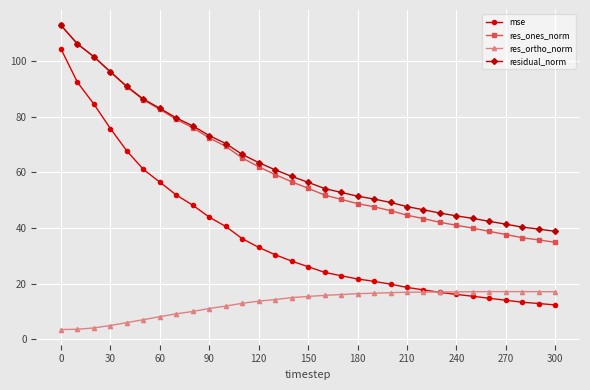

Which series has the largest total across all categories?

residual_norm